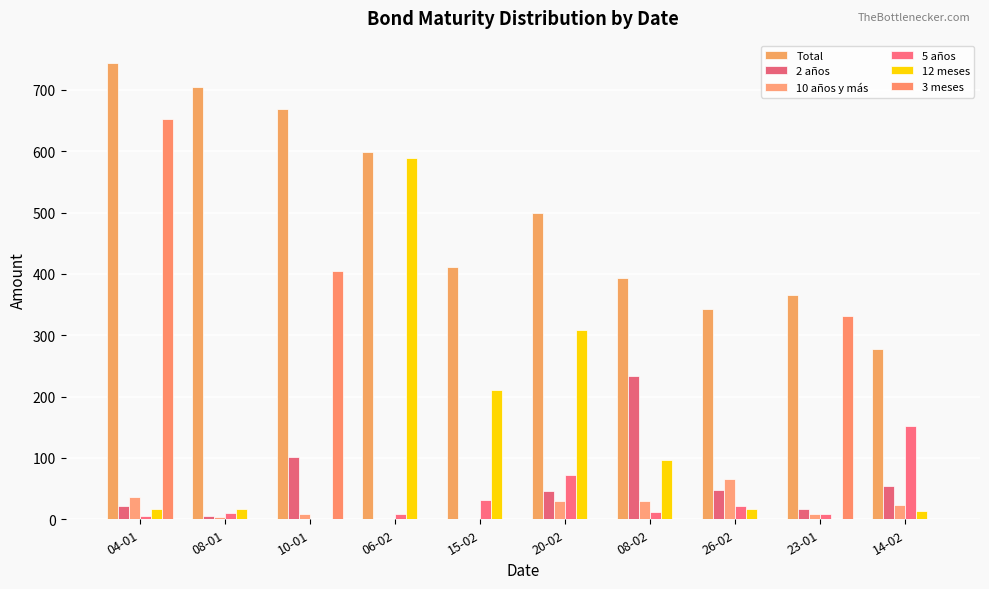

The 5 años series shows 152 at 14-02. True or false?

True